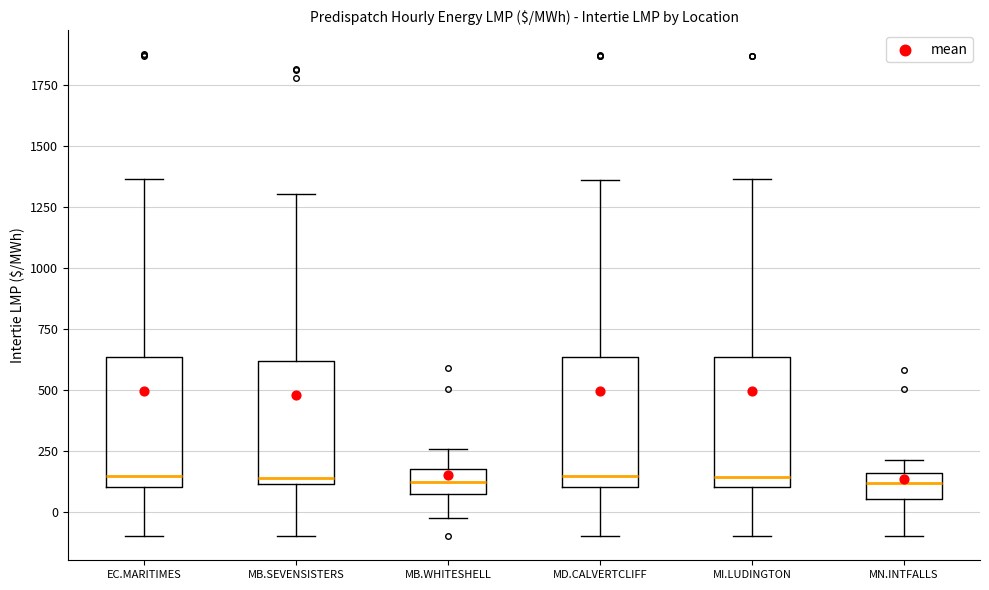

Reading left to right, transcribe this box plot: for each box, give where its median line is, the range the box spans, and where its two whiskers end, as read against the y-axis. The values are not printed on the chart, so give them approximately, as read against the axis.

EC.MARITIMES: median 150, box 100 to 650, whiskers -100 to 1350
MB.SEVENSISTERS: median 150, box 100 to 600, whiskers -100 to 1300
MB.WHITESHELL: median 100, box 50 to 150, whiskers -50 to 250
MD.CALVERTCLIFF: median 150, box 100 to 650, whiskers -100 to 1350
MI.LUDINGTON: median 150, box 100 to 650, whiskers -100 to 1350
MN.INTFALLS: median 100, box 50 to 150, whiskers -100 to 200